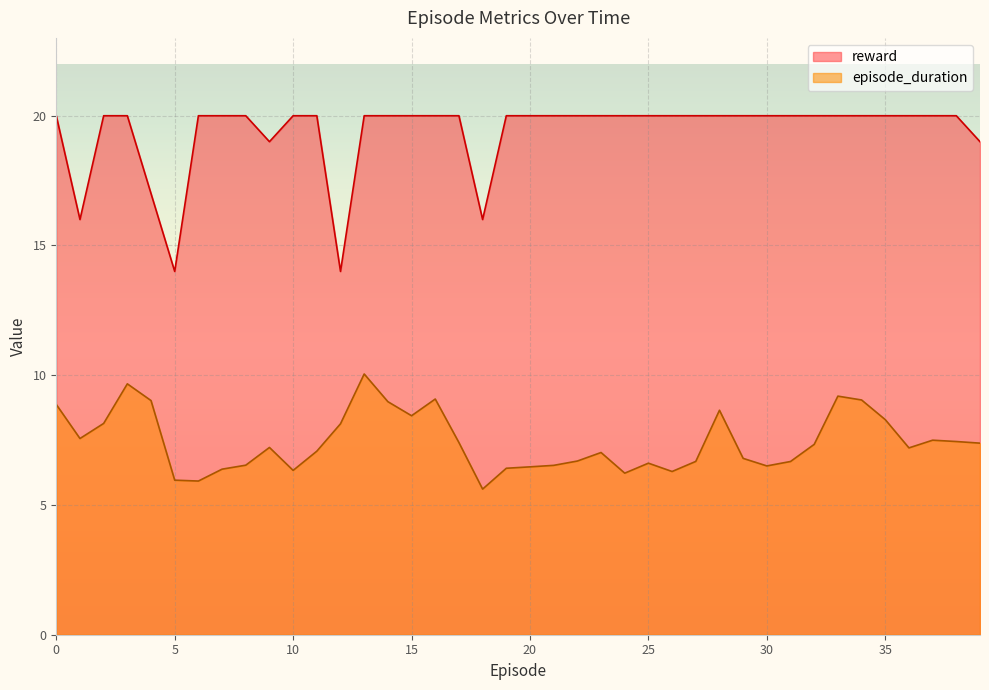

What is the value of the episode_duration point at the 40th from the left?

7.4